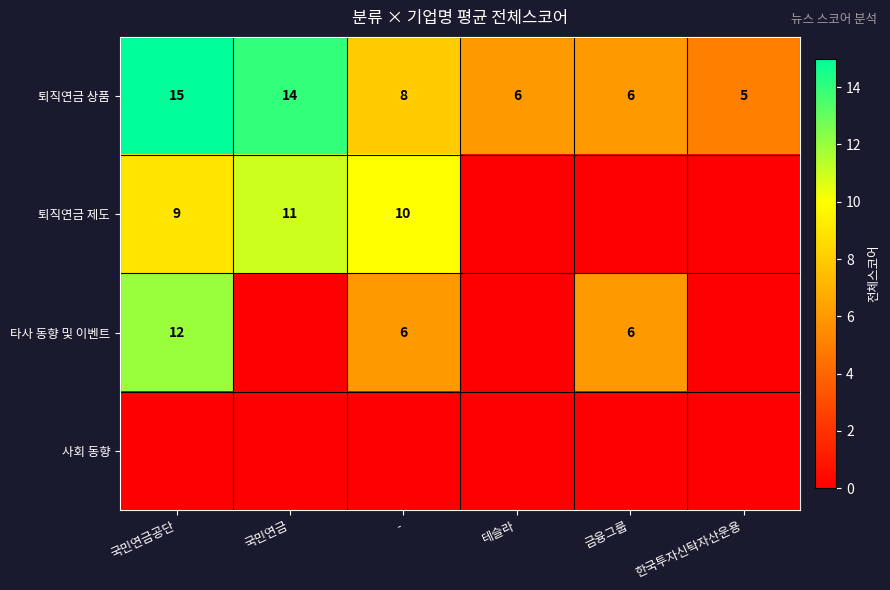

Where does the 퇴직연금 상품 series first go above 8?

국민연금공단